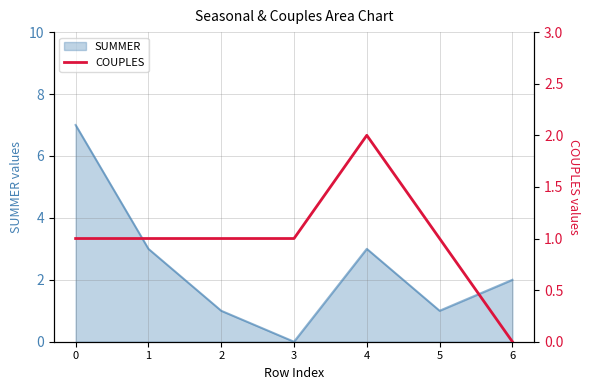

What is the value of the 3rd point from the left?

1